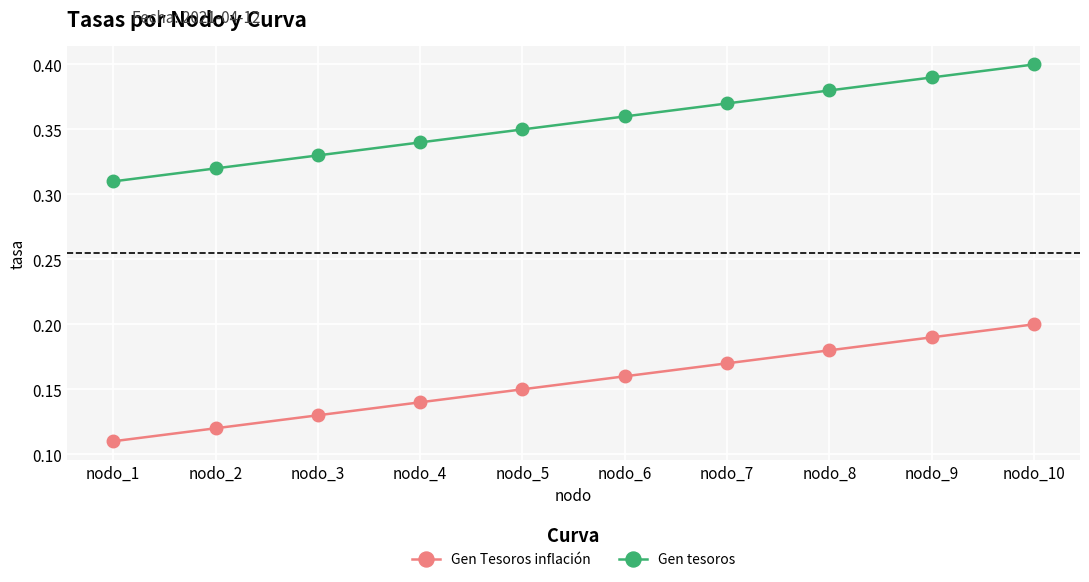

List the series in order of their peak value, highest first.

Gen tesoros, Gen Tesoros inflación